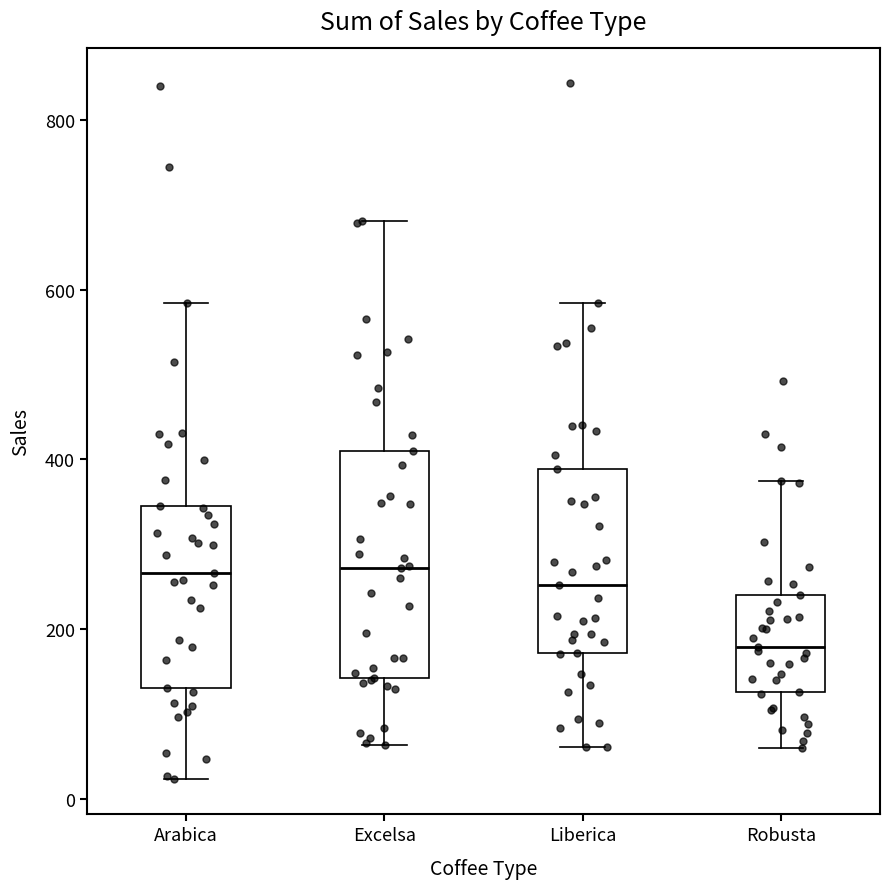

Which box has the lowest median line?

Robusta